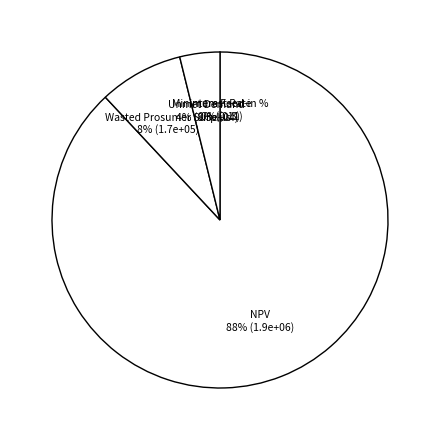

The Unmet Demand slice represents 4% of the pie. True or false?

True